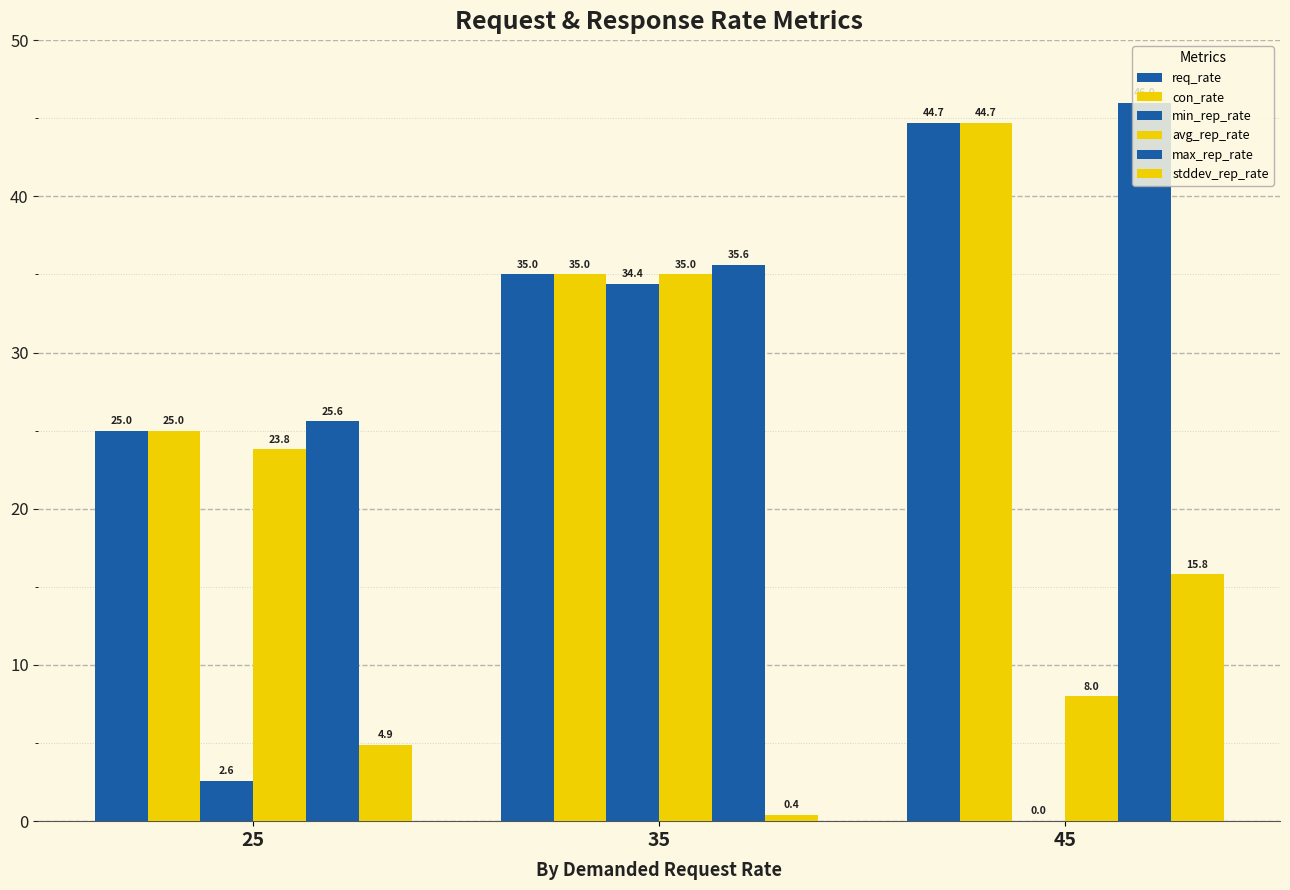

What is the difference between the stddev_rep_rate values at 45 and 35?

15.4